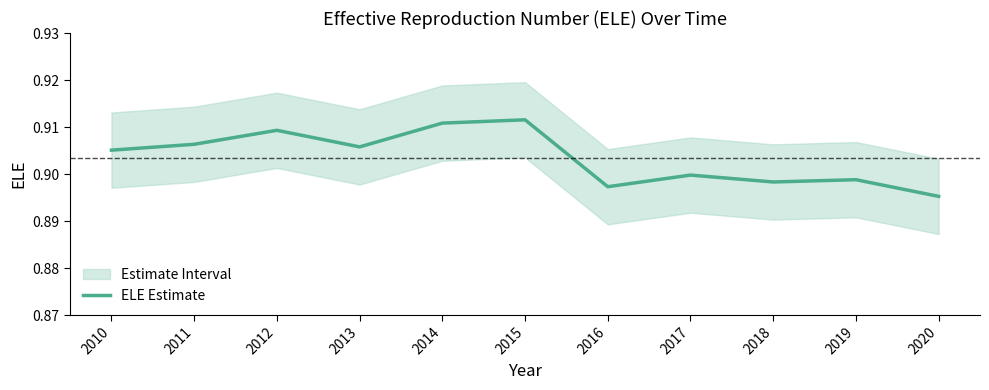

Rank the categories by value from highest to lowest.

2015, 2014, 2012, 2011, 2013, 2010, 2017, 2019, 2018, 2016, 2020